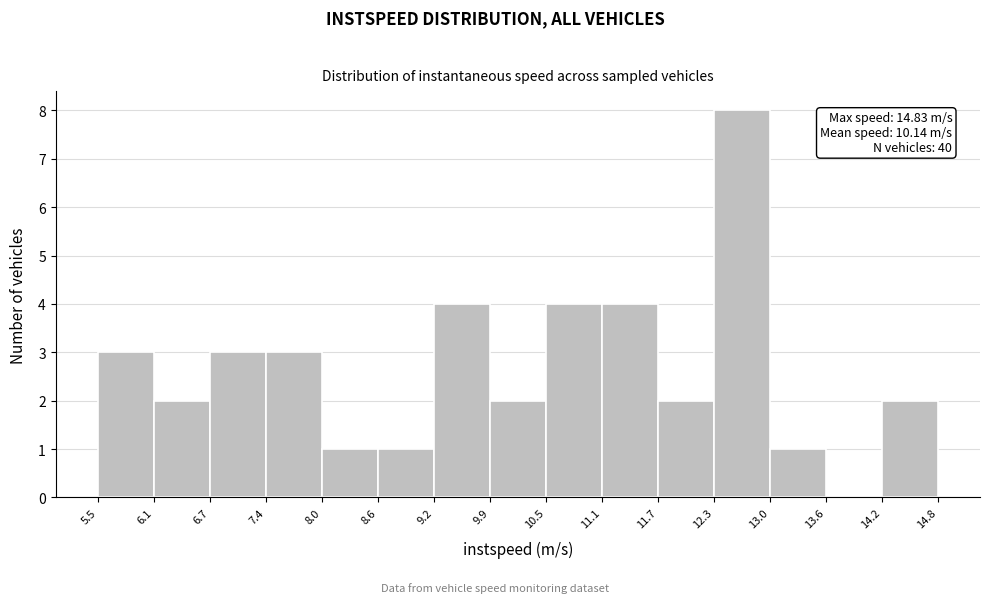

Over which range of the x-axis is the bar tallest?

12.3 to 13.0